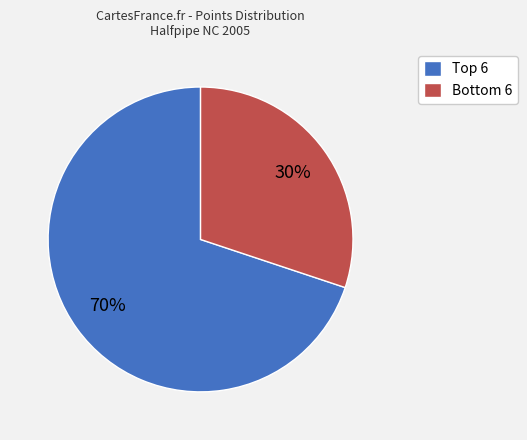

What is the majority slice?

Top 6